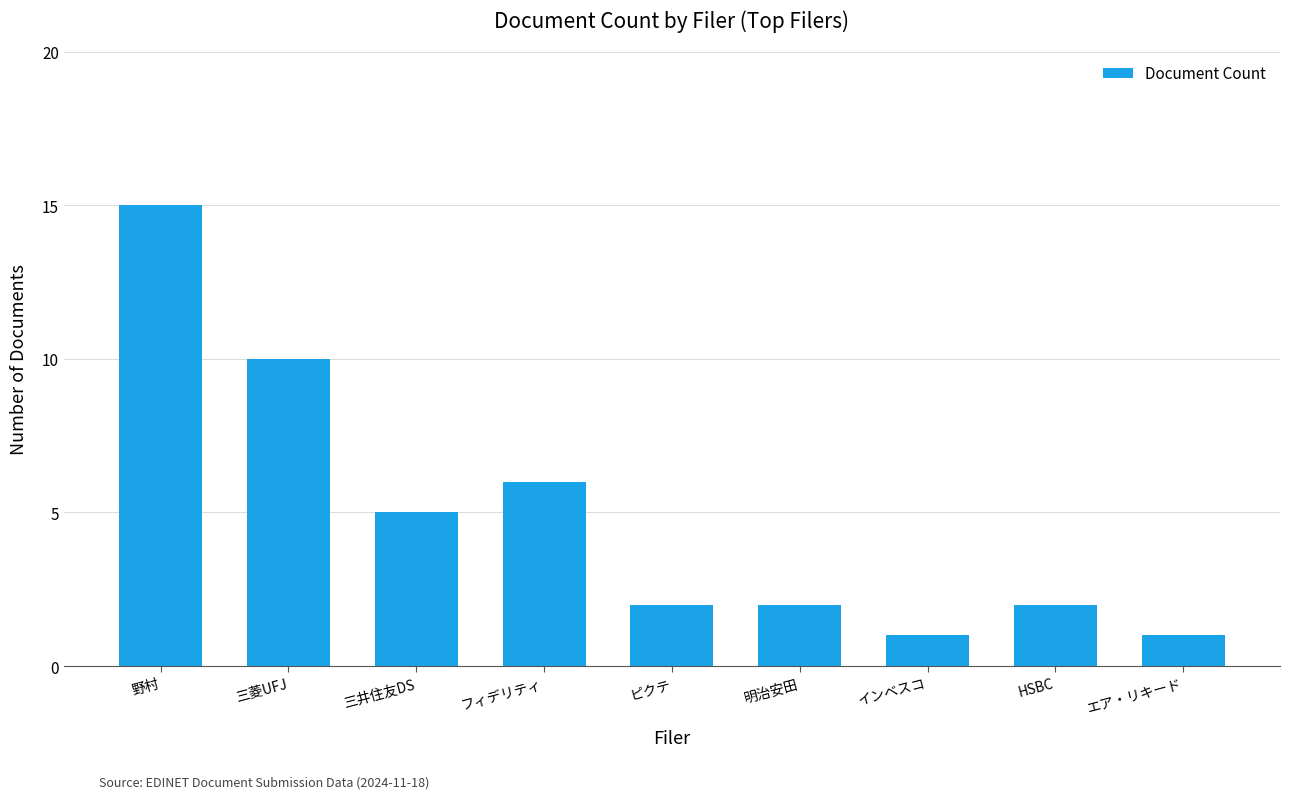

What is the change in value from 野村 to 三井住友DS?

-10